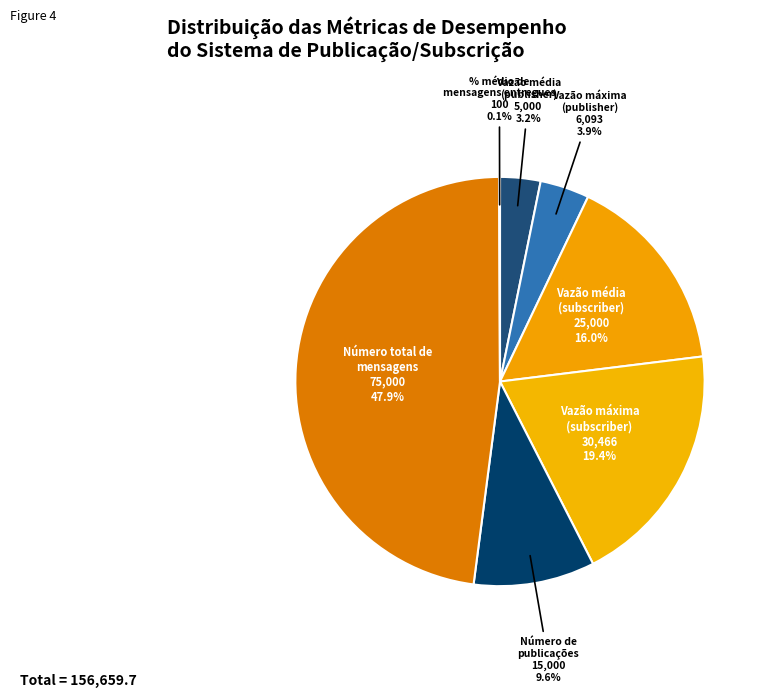

To the nearest percent, what is the difference between the largest and smallest slice percentages?

48%